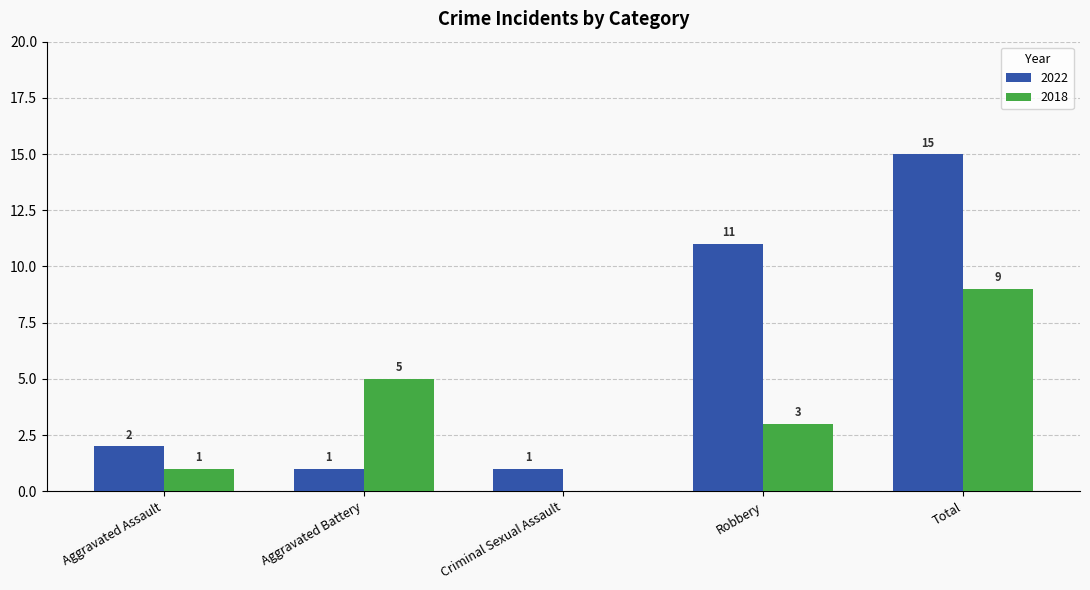

Count the number of data series in this chart.

2